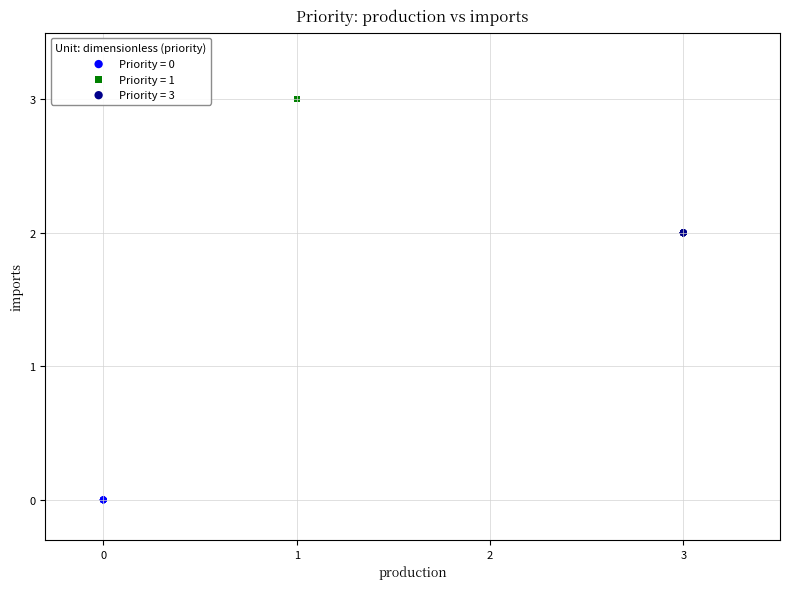

What are all the series names shown in the legend?

Priority = 0, Priority = 1, Priority = 3